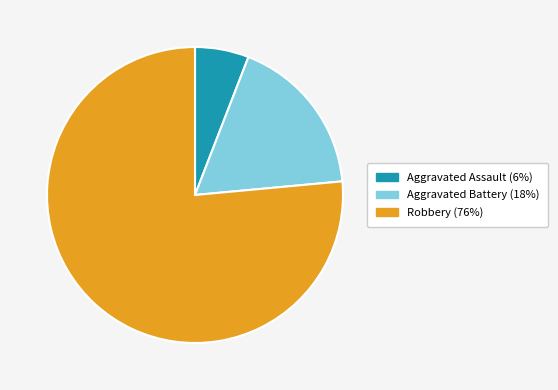

True or false: Aggravated Battery accounts for 18% of the total.

True